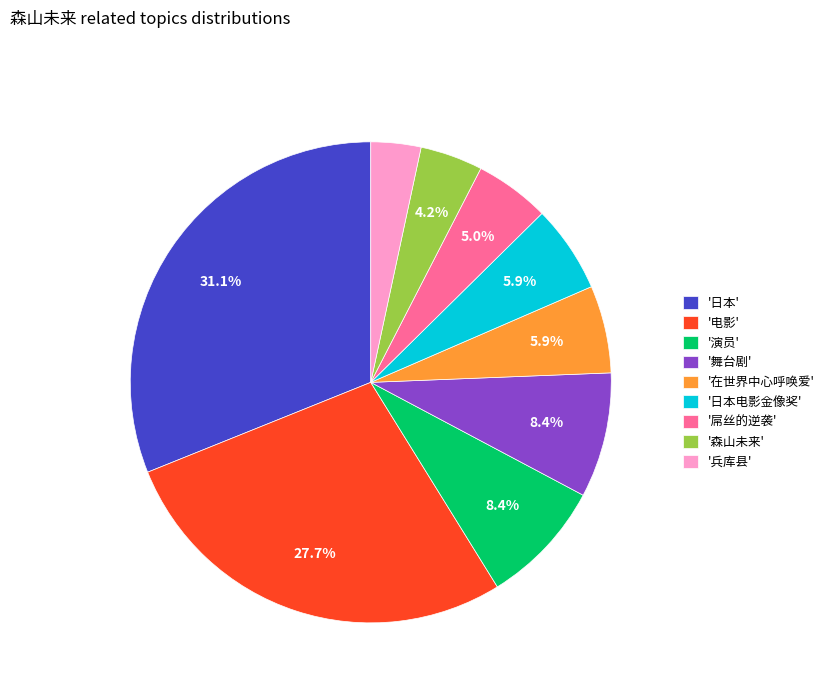

How many segments does this pie chart have?

9